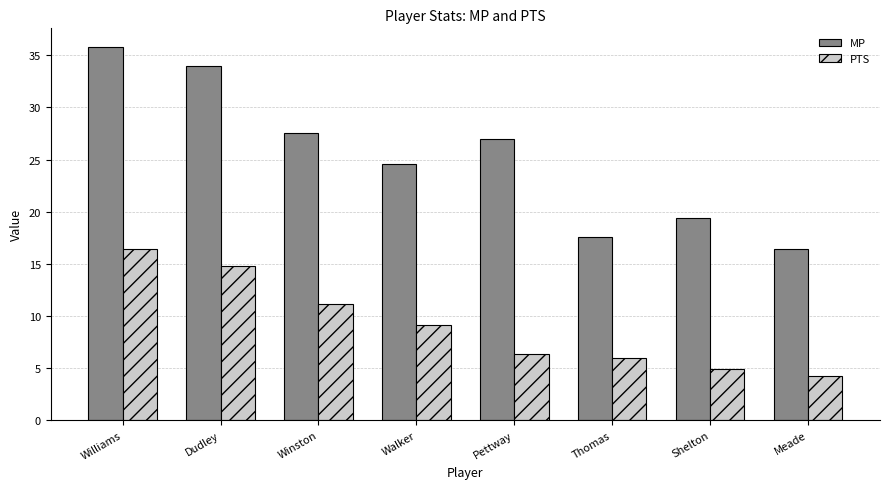

The value of PTS at Shelton is 4.9. True or false?

True